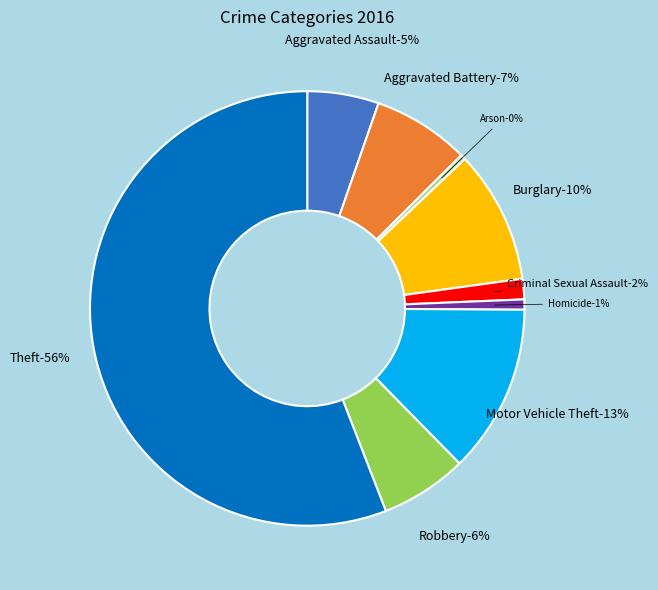

Rank the categories by value from highest to lowest.

Theft, Motor Vehicle Theft, Burglary, Aggravated Battery, Robbery, Aggravated Assault, Criminal Sexual Assault, Homicide, Arson